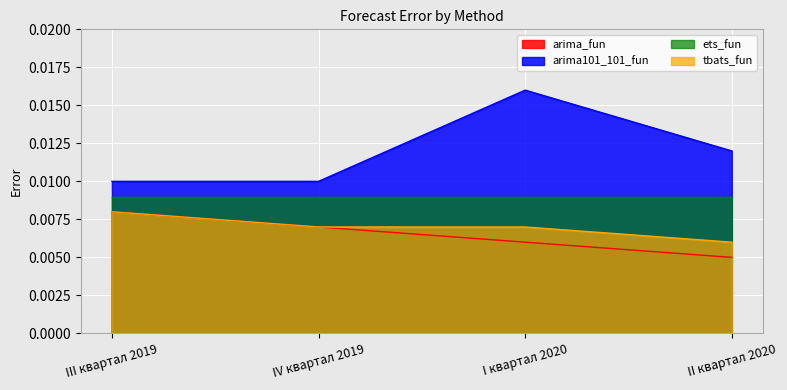

True or false: arima101_101_fun and tbats_fun cross at least once.

False